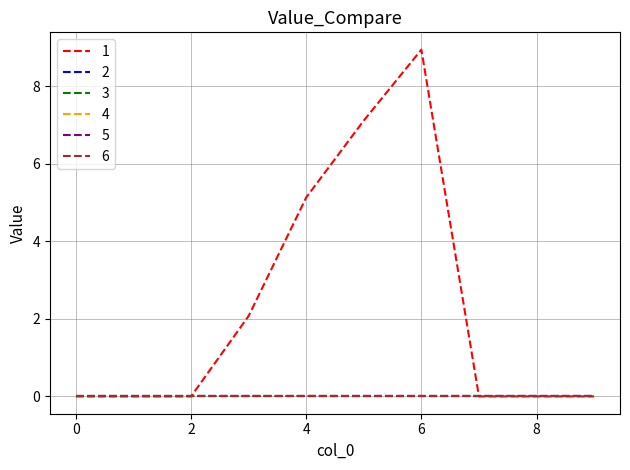

Does the chart have visible grid lines?

Yes